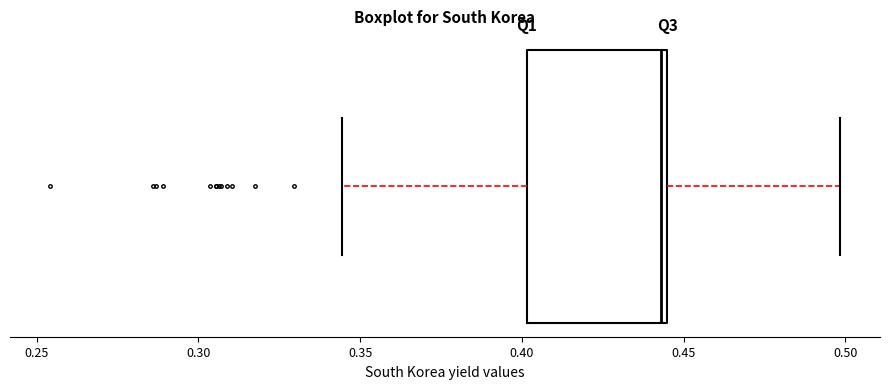

Transcribe this box plot: give where the median line is, the range the box spans, and where the two whiskers end, as read against the x-axis. The values are not printed on the chart, so give them approximately, as read against the axis.

median 0.445 (just left of the box's right edge), box 0.400 to 0.445, whiskers 0.345 to 0.500